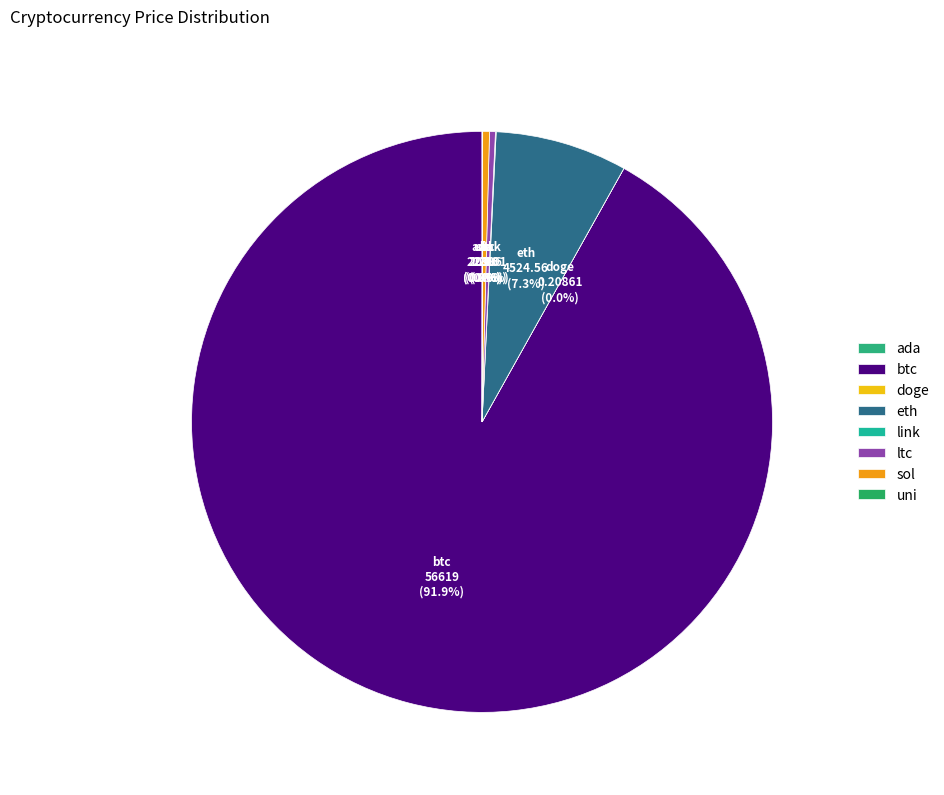

The ada slice represents 0% of the pie. True or false?

True